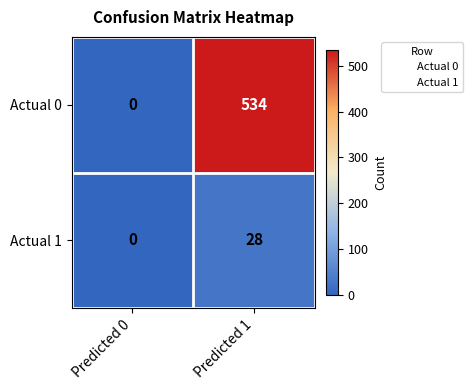

What is the sum of the Actual 1 values at Predicted 0 and Predicted 1?

28